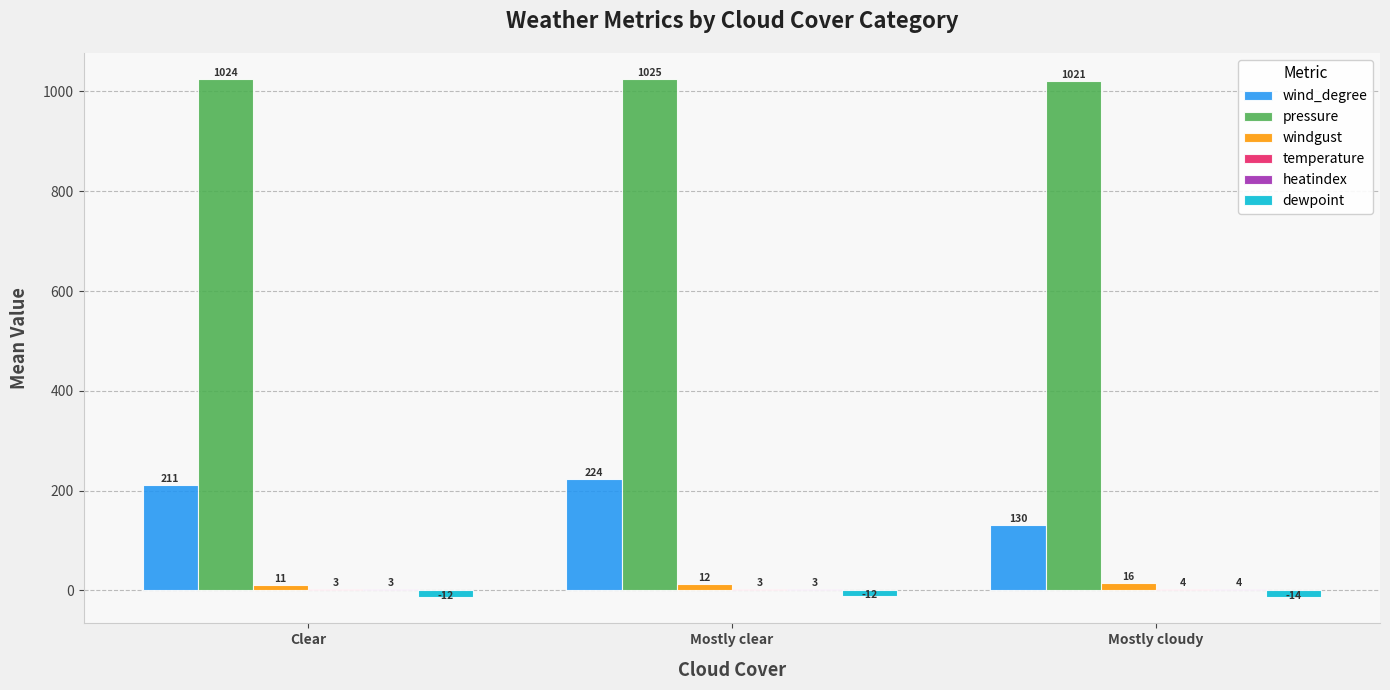

At which category does the chart reach its peak across all series?

Mostly clear